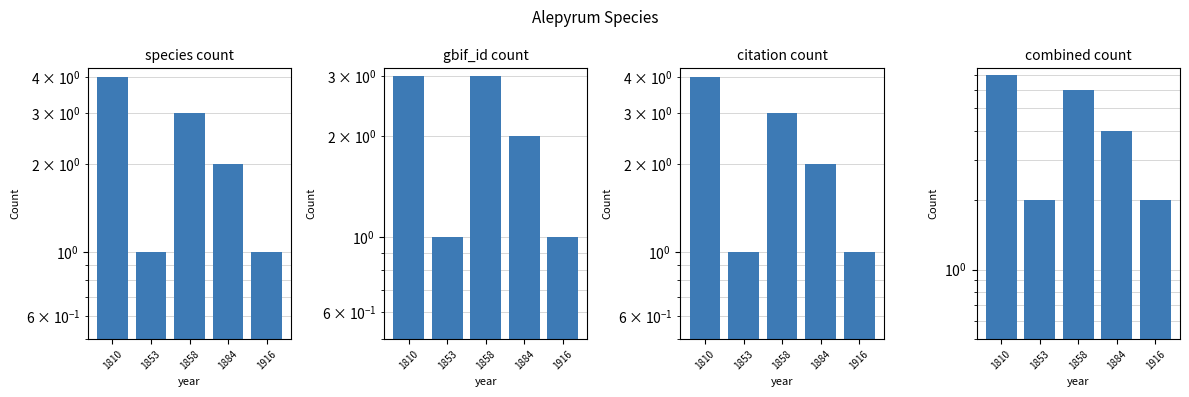

Which series changed the most between 1853 and 1858?

combined_count